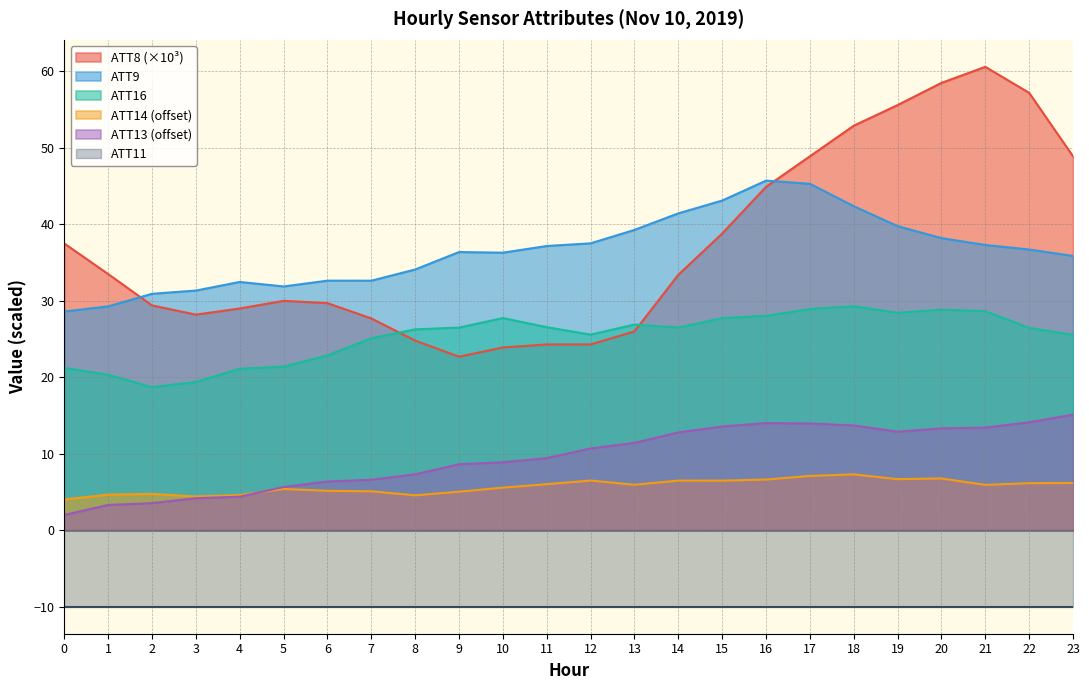

The value of ATT8 (×10³) at 11 is 9.9. True or false?

False